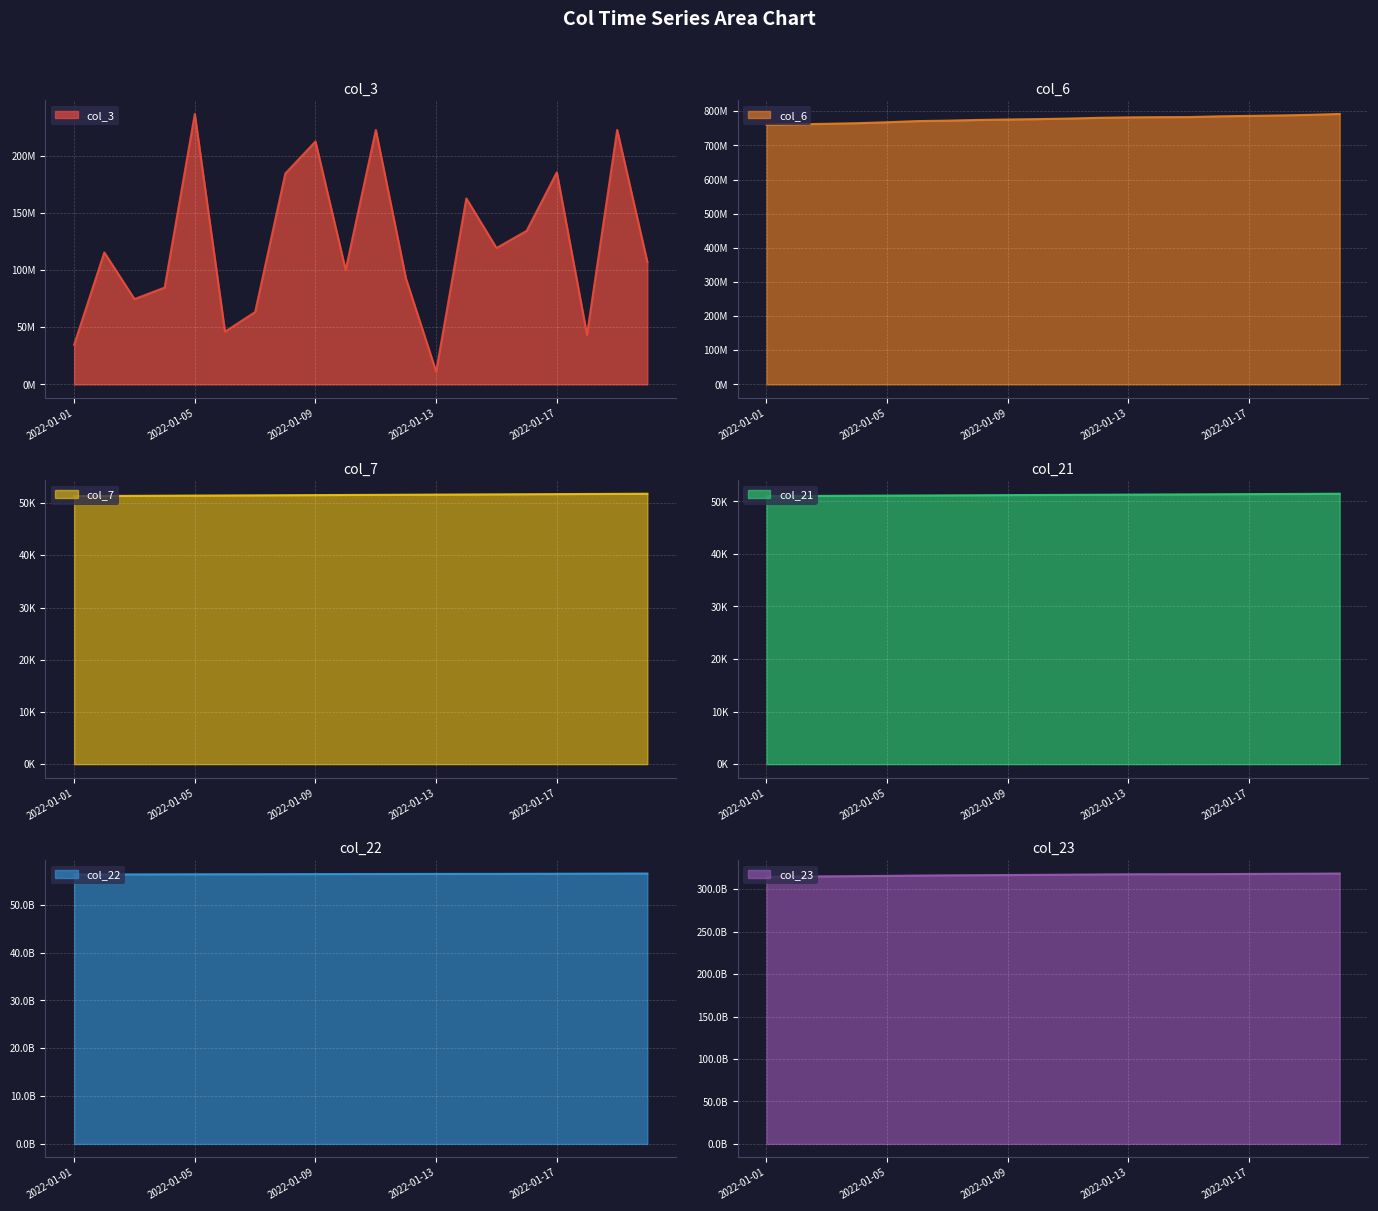

True or false: col_3 has a value of 184836544 at 2022-01-08.

True